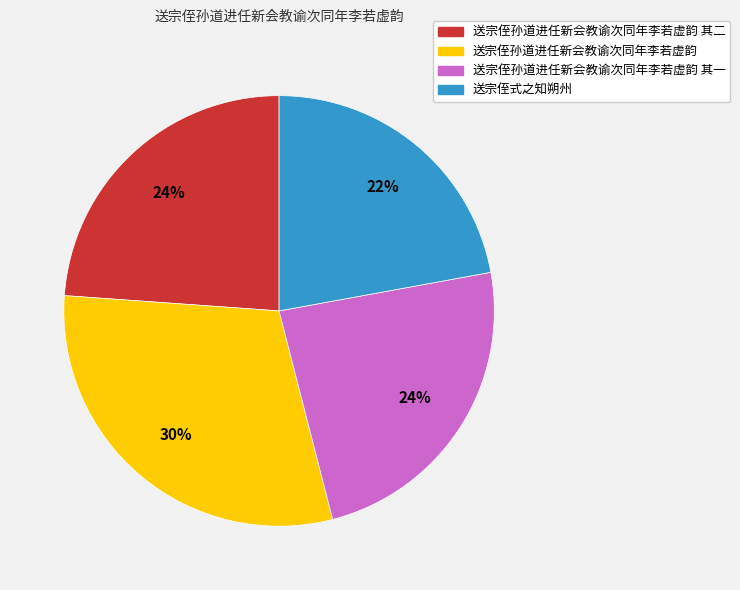

Does any single category account for the majority?

No